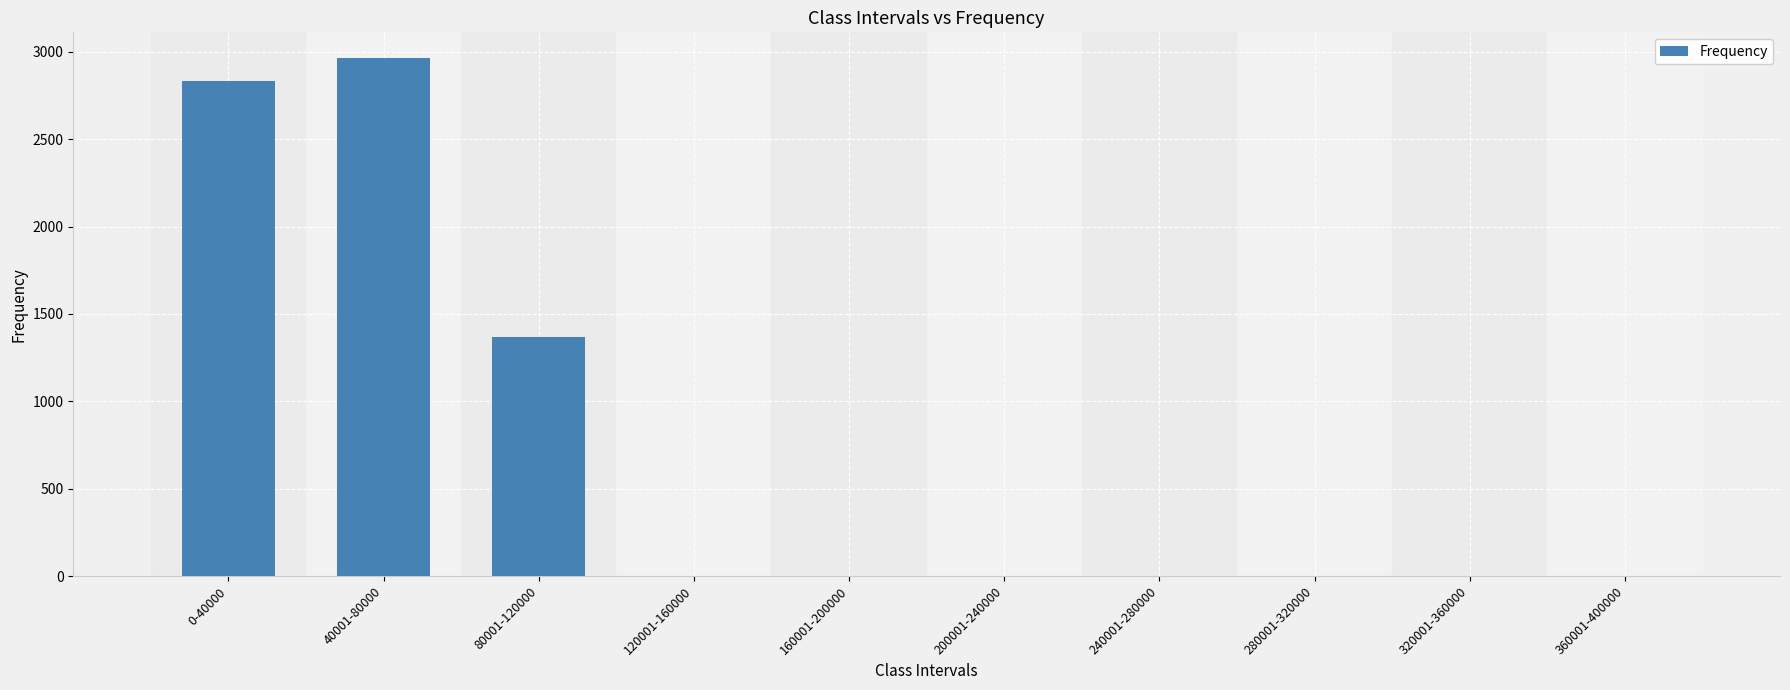

Does the chart contain stacked bars?

No